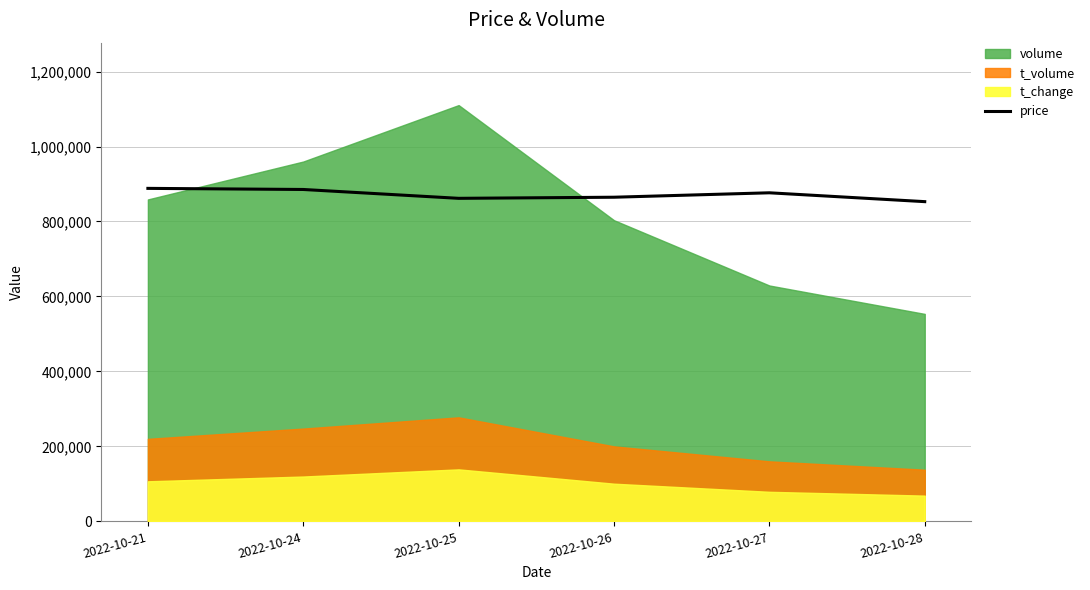

What is the lowest value of the price series?

852912.2